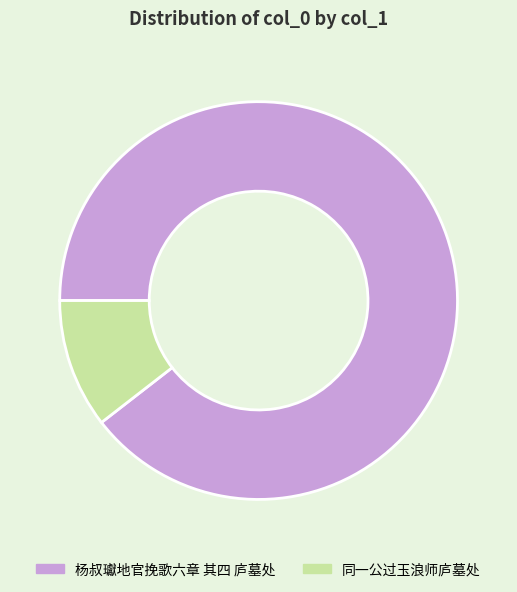

True or false: 同一公过玉浪师庐墓处 accounts for 1% of the total.

False